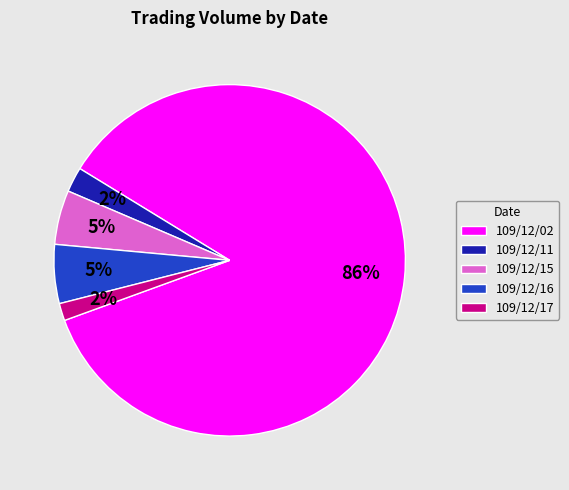

Which has a higher value, 109/12/02 or 109/12/15?

109/12/02